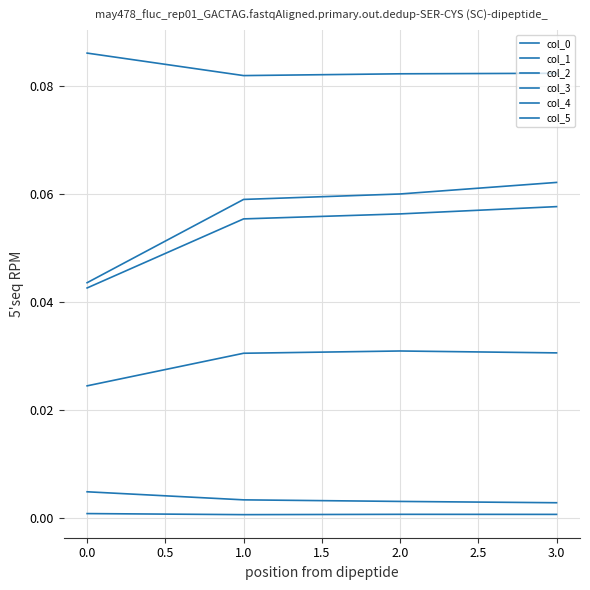

Does the chart have visible grid lines?

Yes